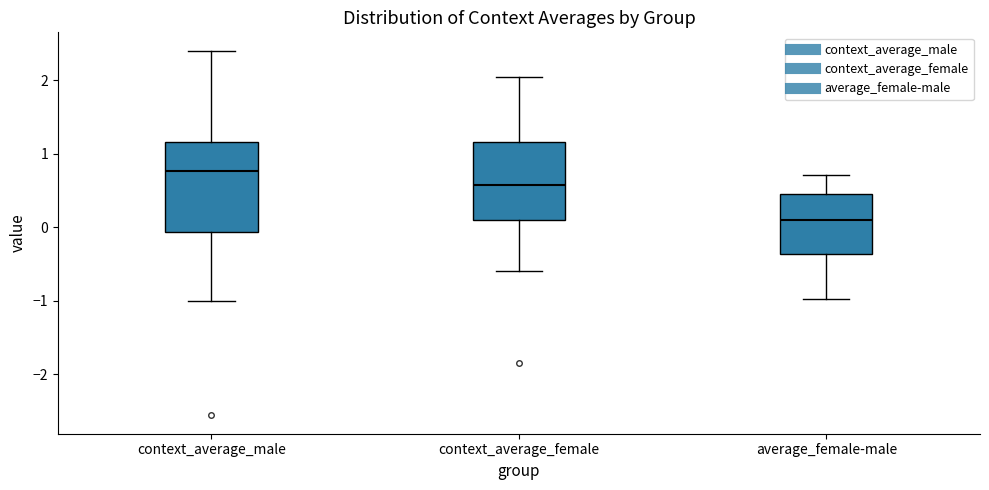

Comparing the boxes themselves (not the whiskers), which one is the tallest?

context_average_male